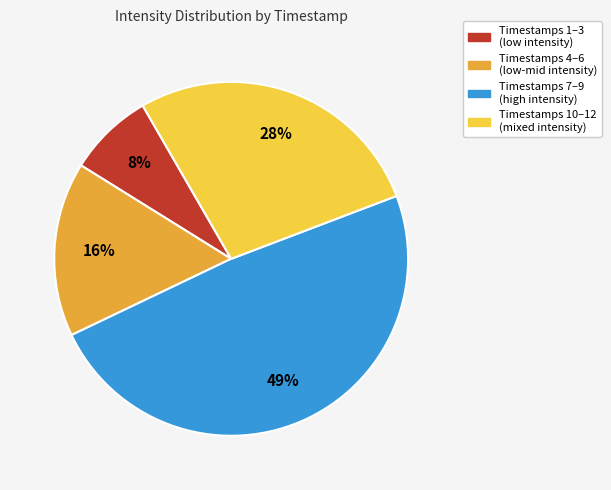

To the nearest percent, what percentage of the pie is Timestamps 7–9 (high intensity)?

49%